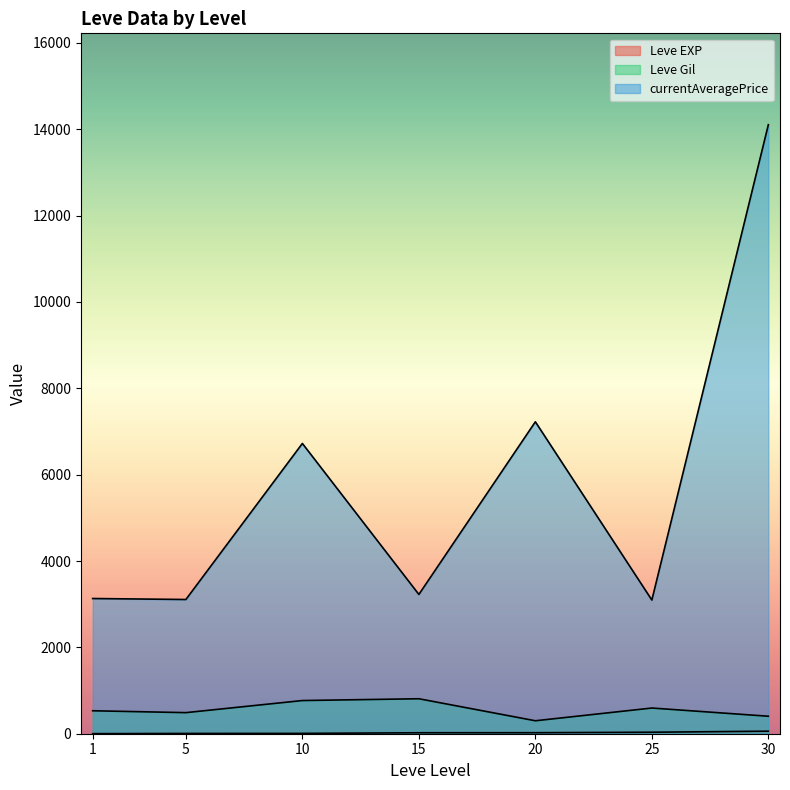

Which has a higher value, 10 or 25?

25